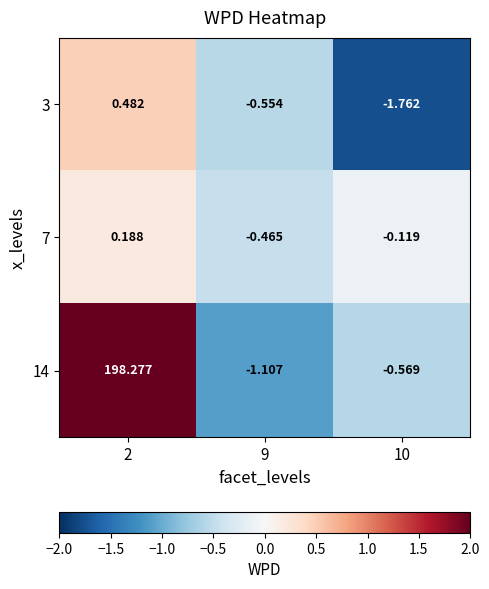

Is the value of 7 at 2 greater than the value of 14 at 10?

Yes